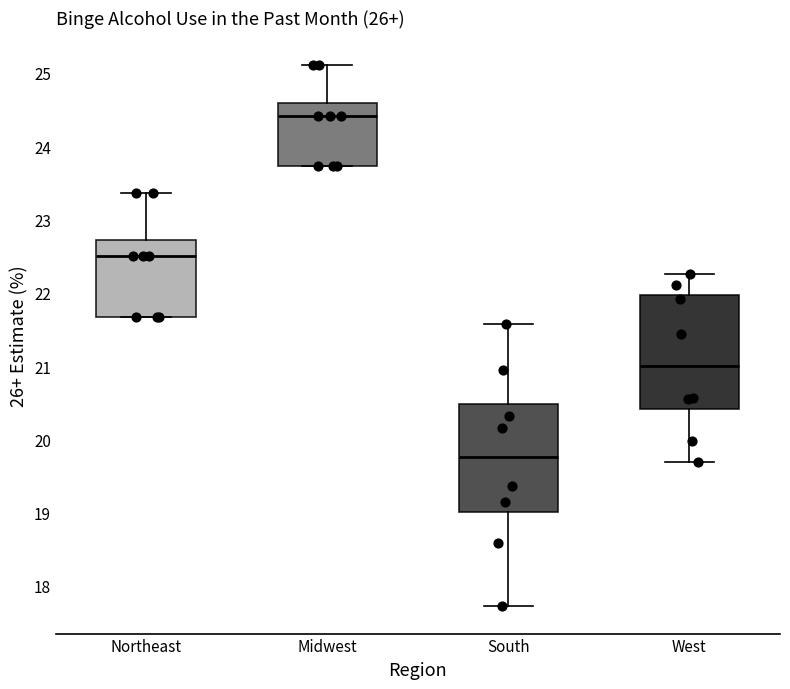

Reading left to right, transcribe this box plot: for each box, give where its median line is, the range the box spans, and where its two whiskers end, as read against the y-axis. The values are not printed on the chart, so give them approximately, as read against the axis.

Northeast: median 22.5, box 21.7 to 22.7, whiskers 21.7 to 23.4
Midwest: median 24.4, box 23.7 to 24.6, whiskers 23.7 to 25.1
South: median 19.8, box 19.0 to 20.5, whiskers 17.7 to 21.6
West: median 21.0, box 20.4 to 22.0, whiskers 19.7 to 22.3